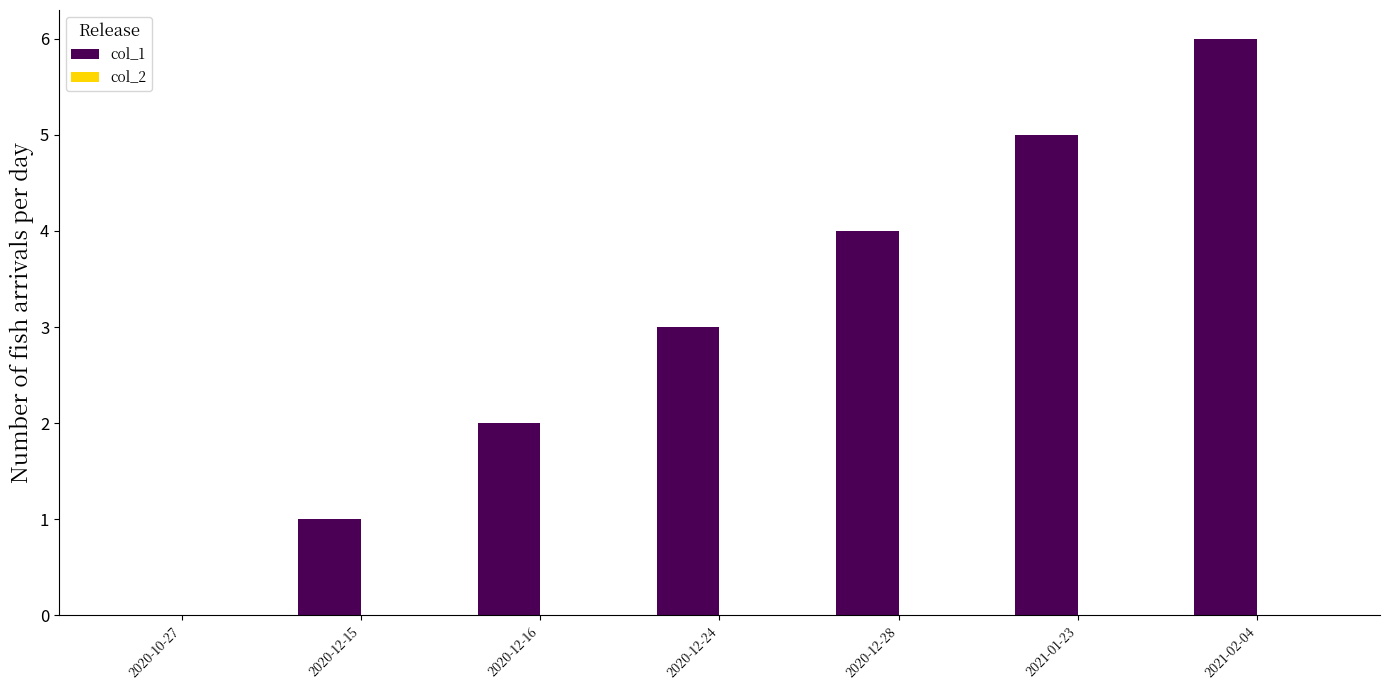

What is the sum of all values?

21